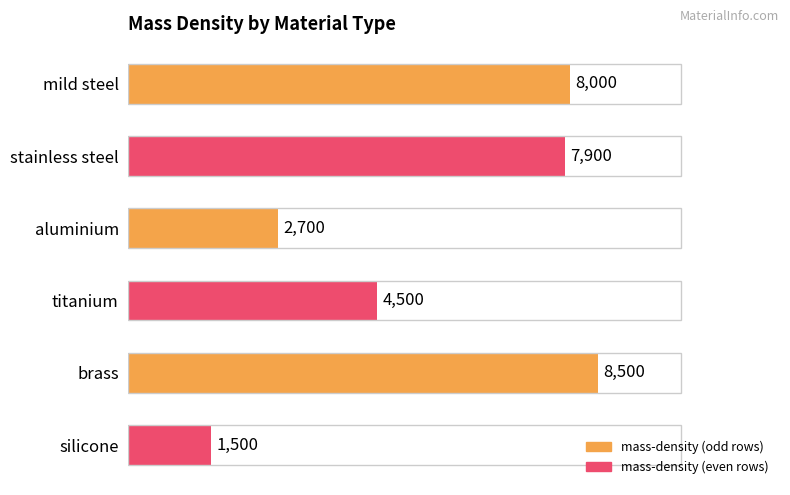

Rank the categories by value from lowest to highest.

5, 2, 3, 1, 0, 4